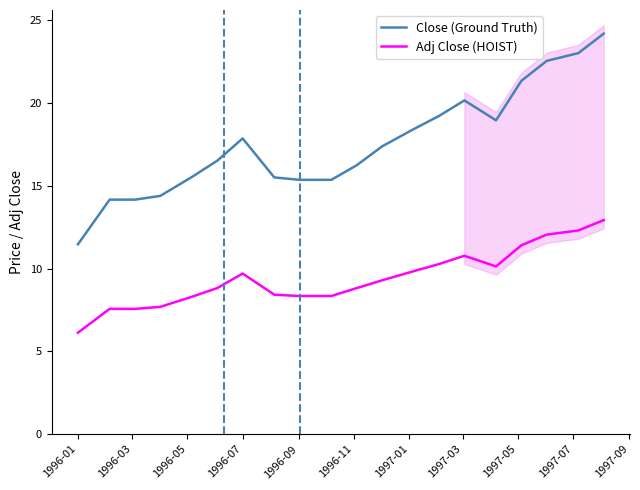

True or false: Close (Ground Truth) and Adj Close (HOIST) cross at least once.

False